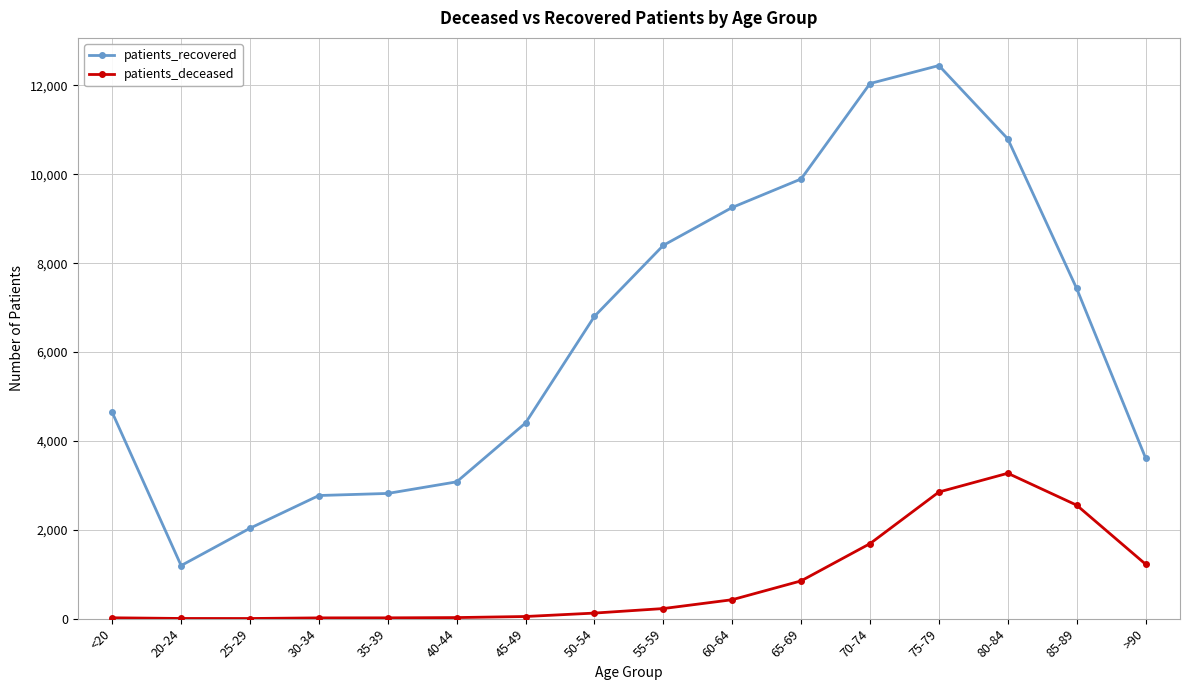

True or false: patients_recovered and patients_deceased intersect in this chart.

False